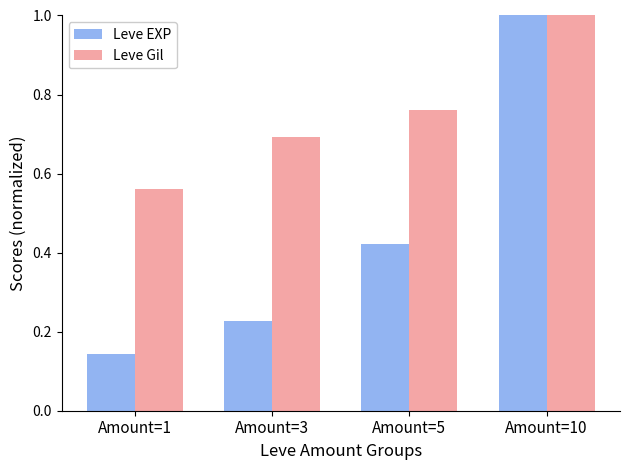

What is the spread (max minus min) of values at Amount=5?

0.3